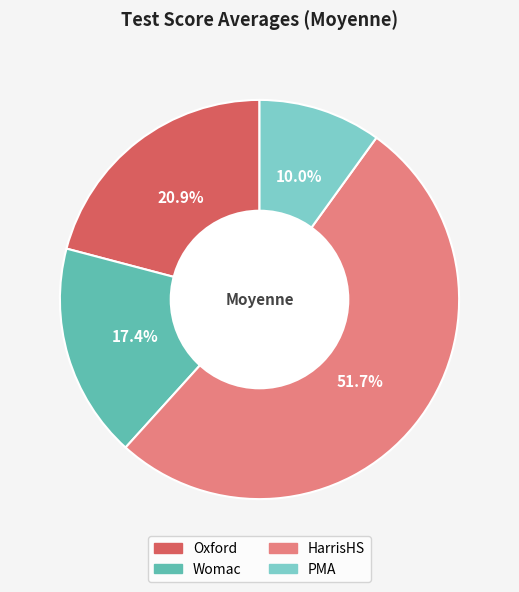

What is the largest slice in the pie chart?

HarrisHS